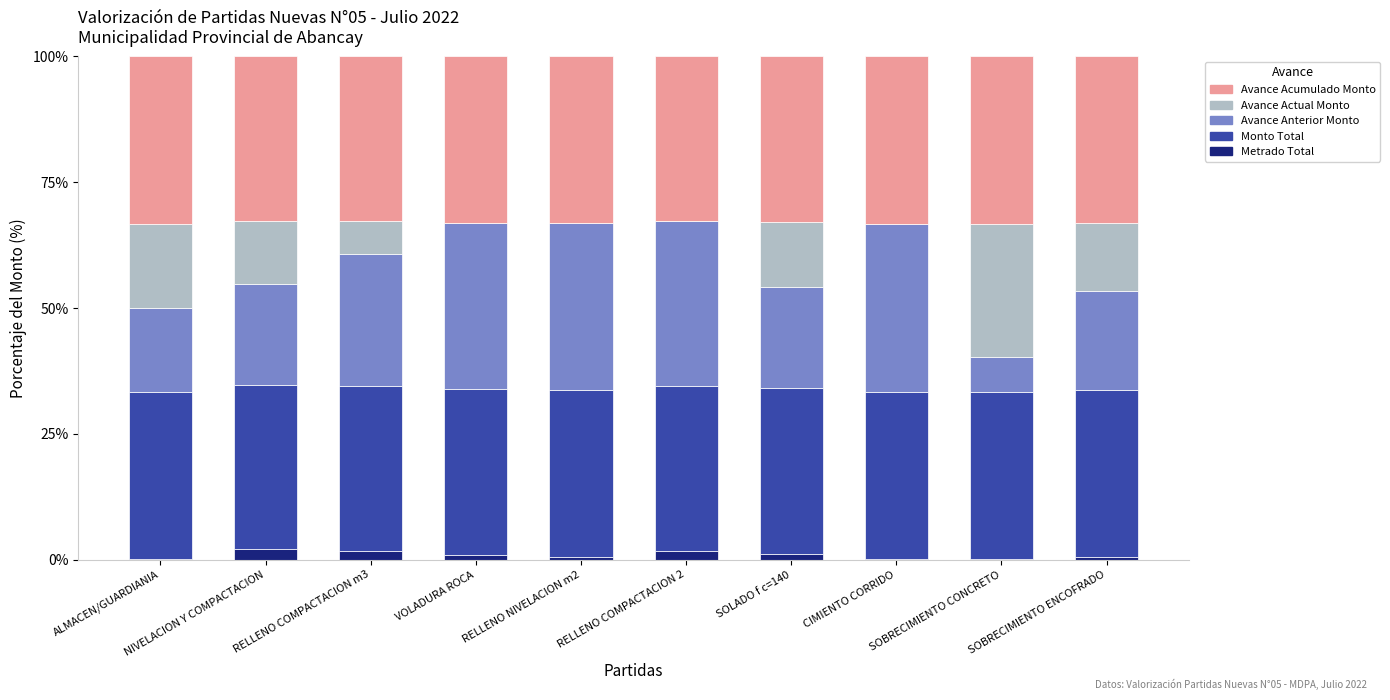

What is the highest value of the Metrado Total series?

2.1